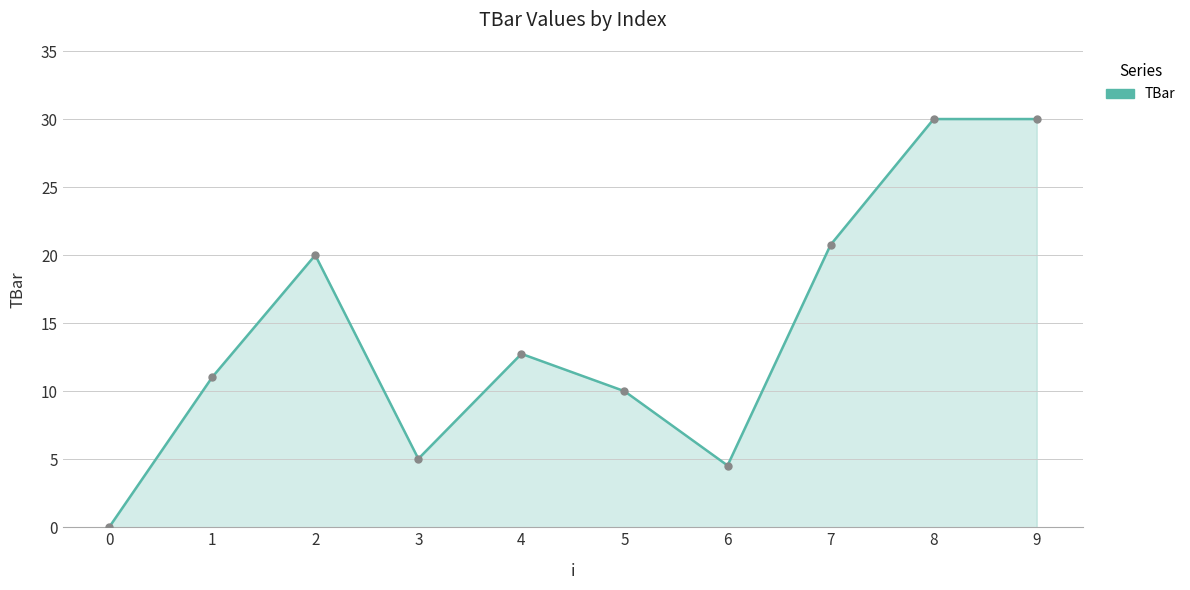

Which has a higher value, 0 or 5?

5